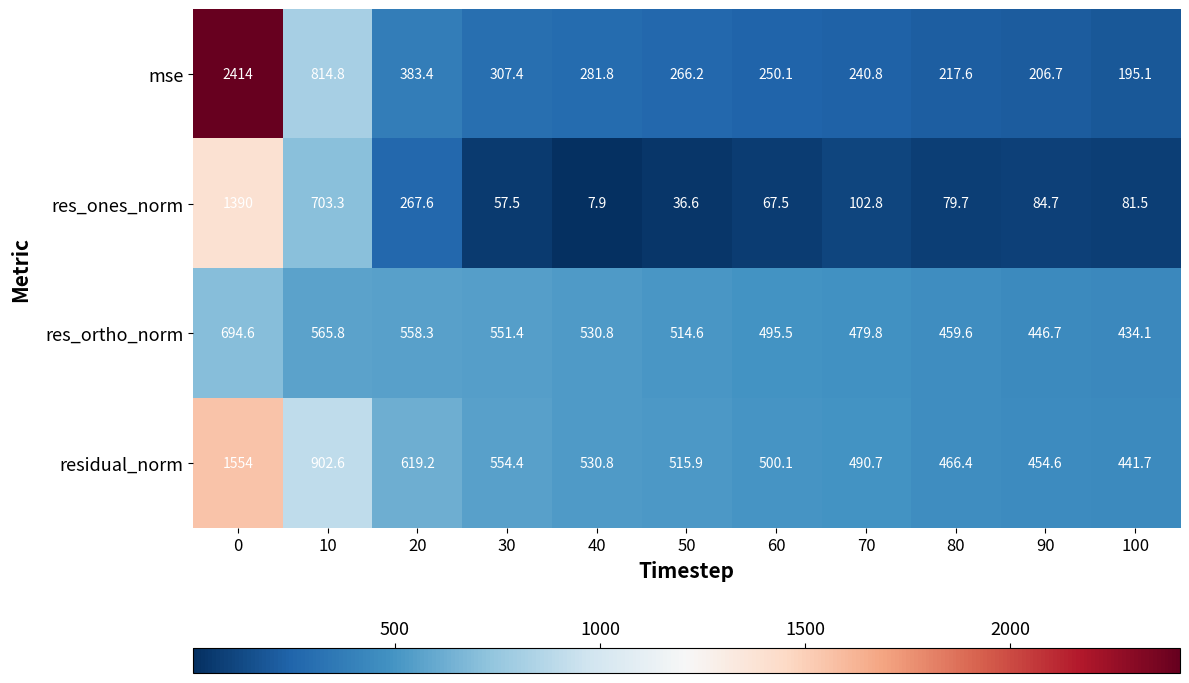

List the series in order of their peak value, highest first.

mse, residual_norm, res_ones_norm, res_ortho_norm